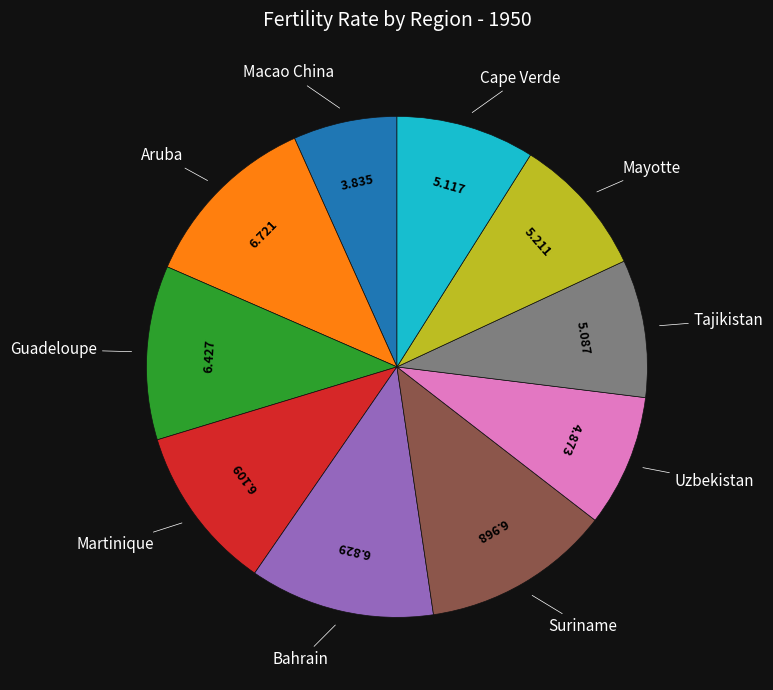

Does any single category account for the majority?

No